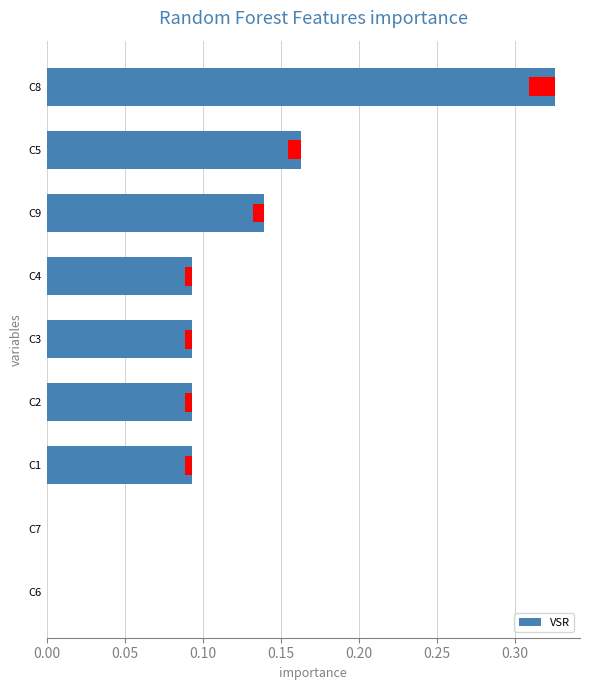

Reading left to right, extract all data points from this chart.

0.3	0.2	0.1	0.1	0.1	0.1	0.1	0.0	0.0